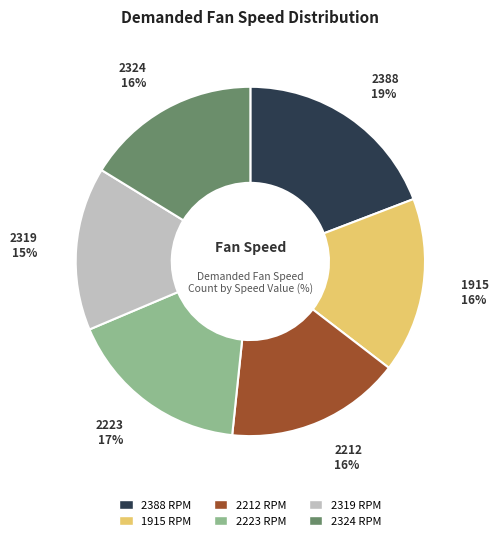

Is it true that 2319 is 2% of the pie?

False